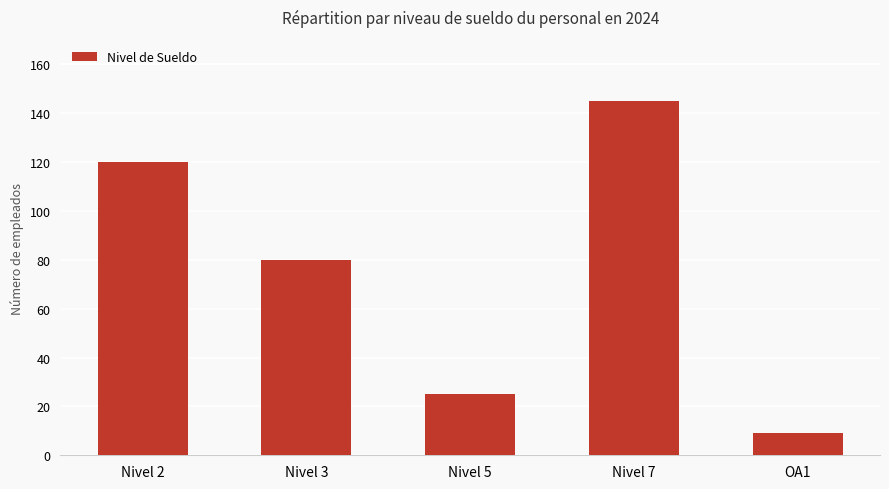

How many data points are less than 80?

2